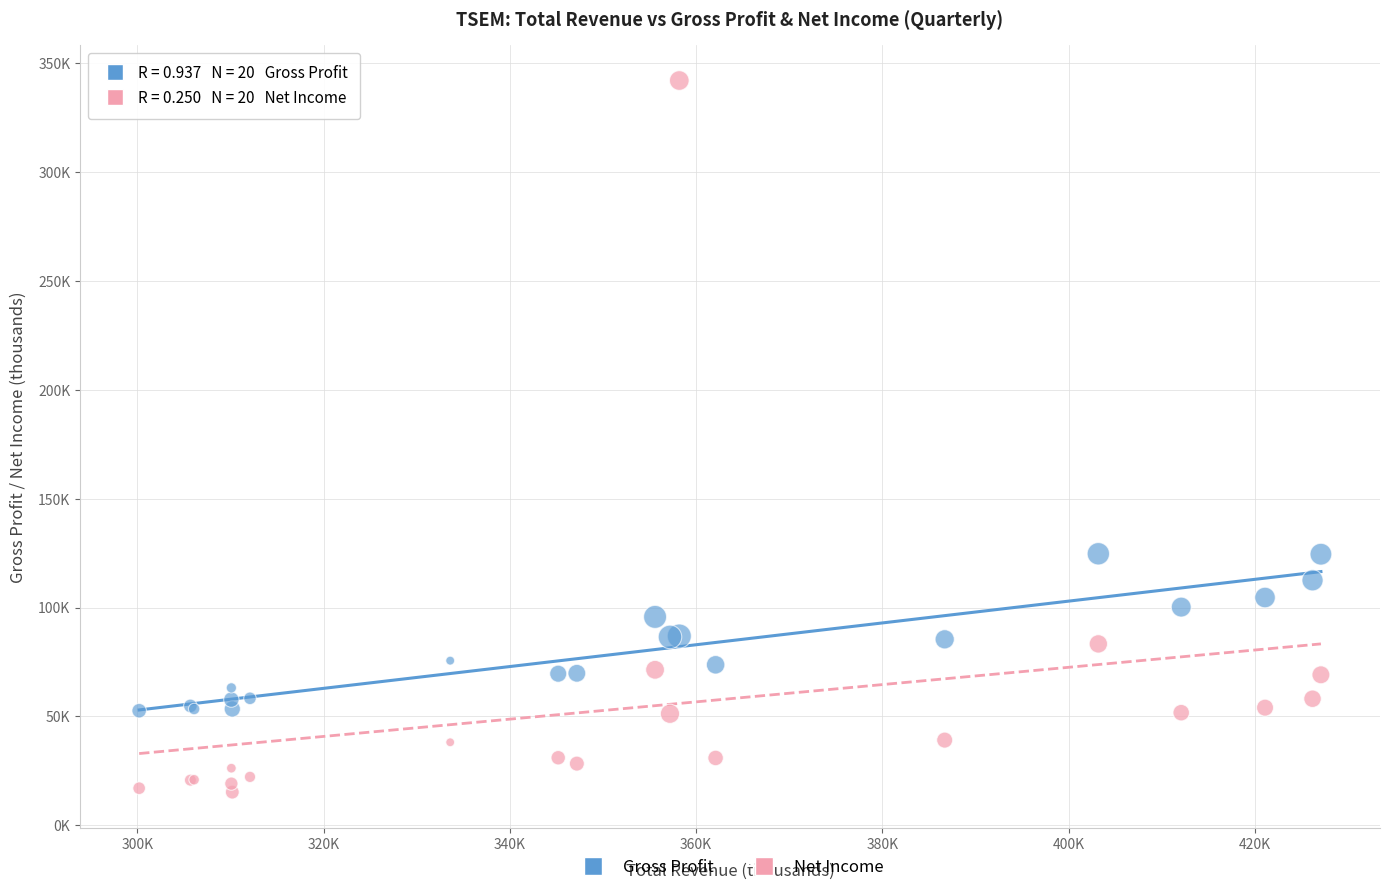

What are all the series names shown in the legend?

Gross Profit, Net Income